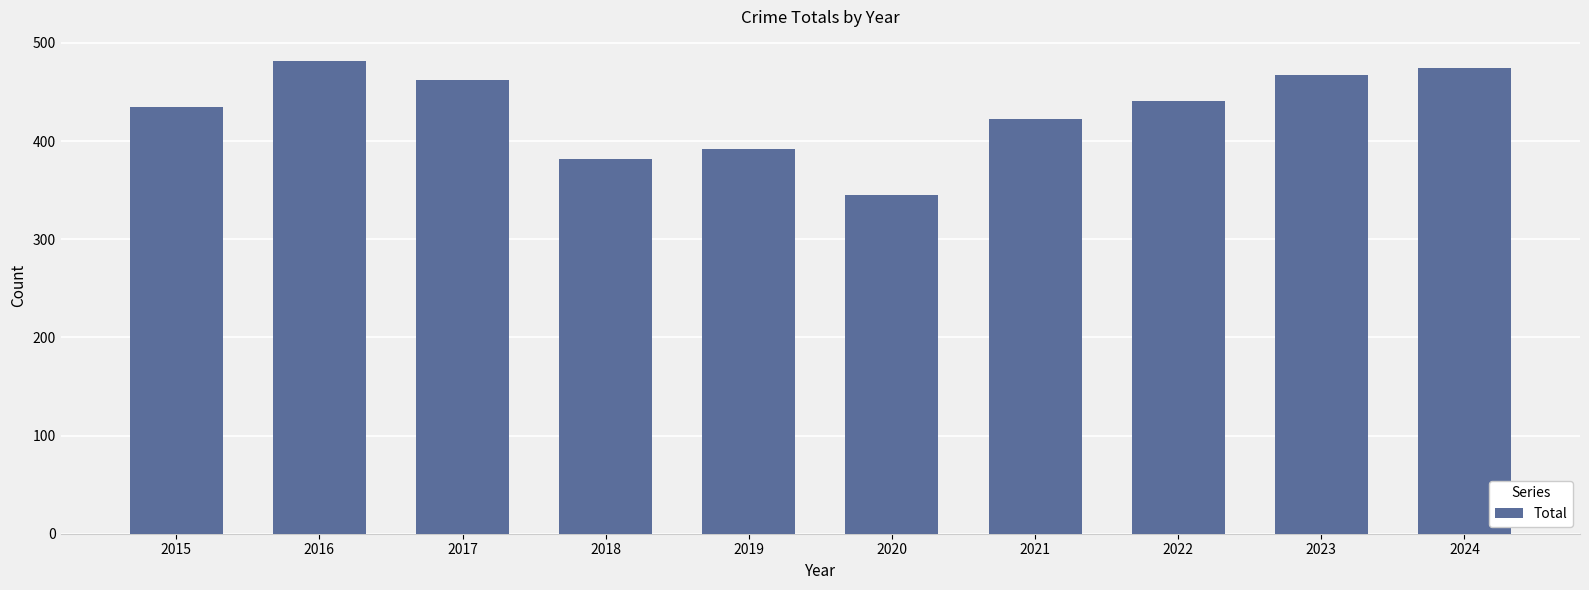

What is the maximum value shown in the chart?

482